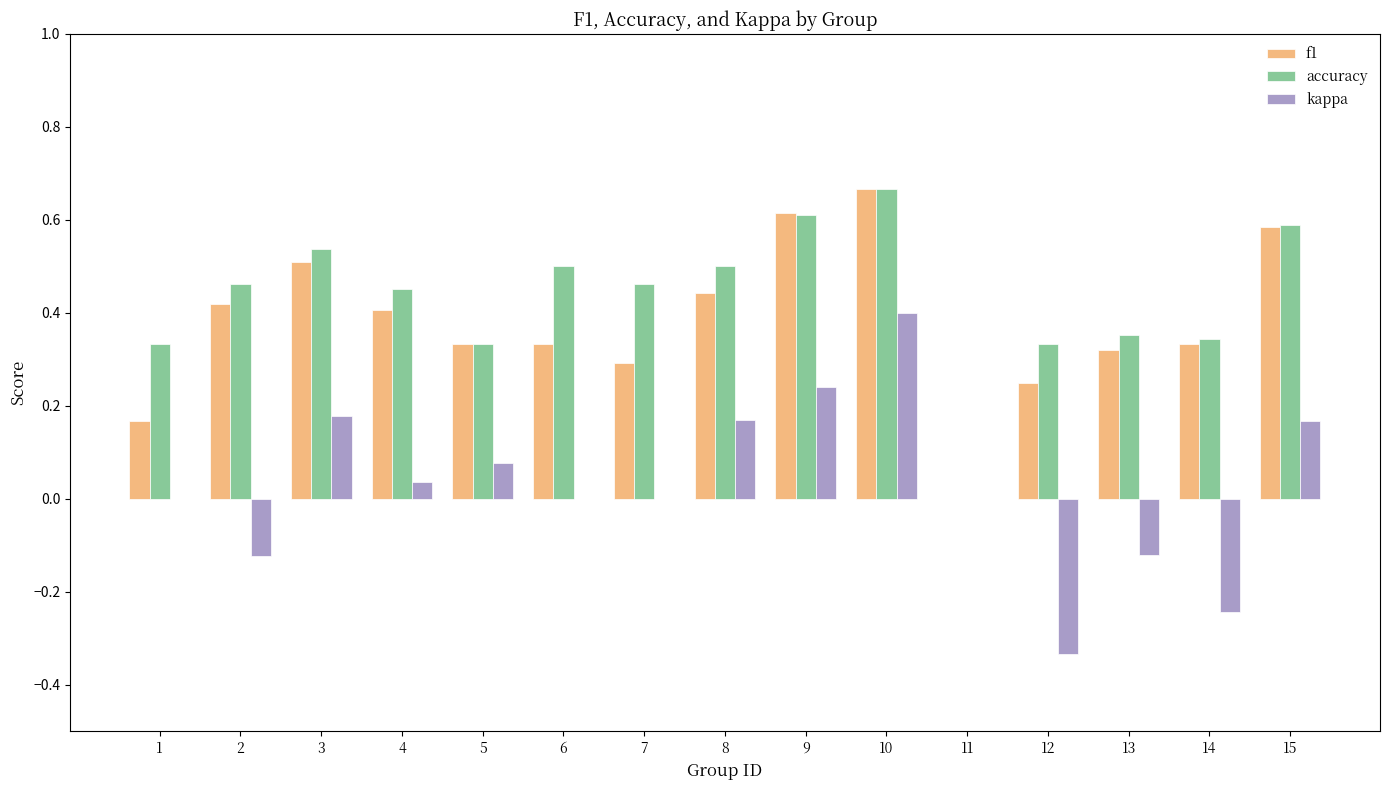

Is the value of accuracy at 5 greater than the value of kappa at 11?

Yes